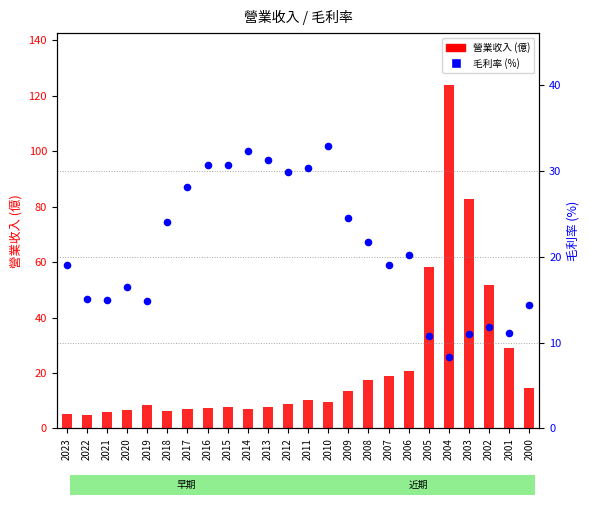

What are all the series names shown in the legend?

營業收入, 毛利率